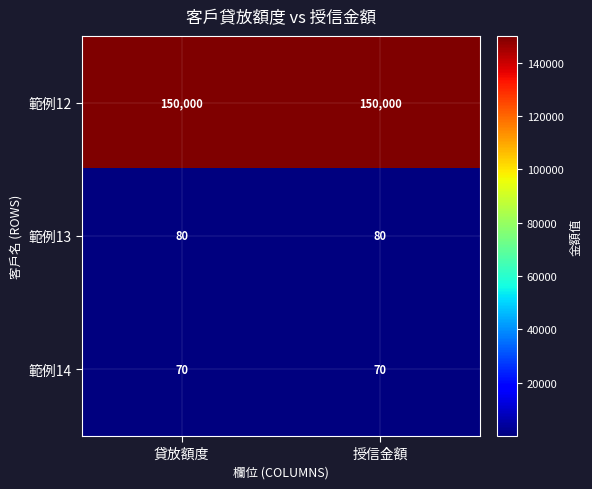

Reading left to right, transcribe all the data shown in this chart.

範例12: 貸放額度=150000	授信金額=150000
範例13: 貸放額度=80	授信金額=80
範例14: 貸放額度=70	授信金額=70